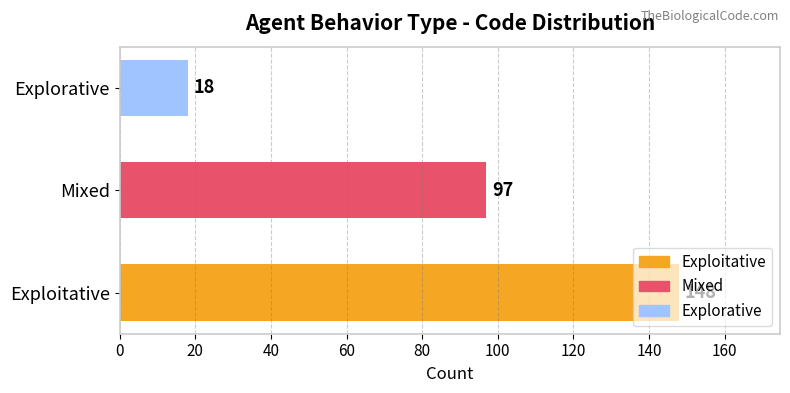

What is the difference between the maximum and minimum values?

130